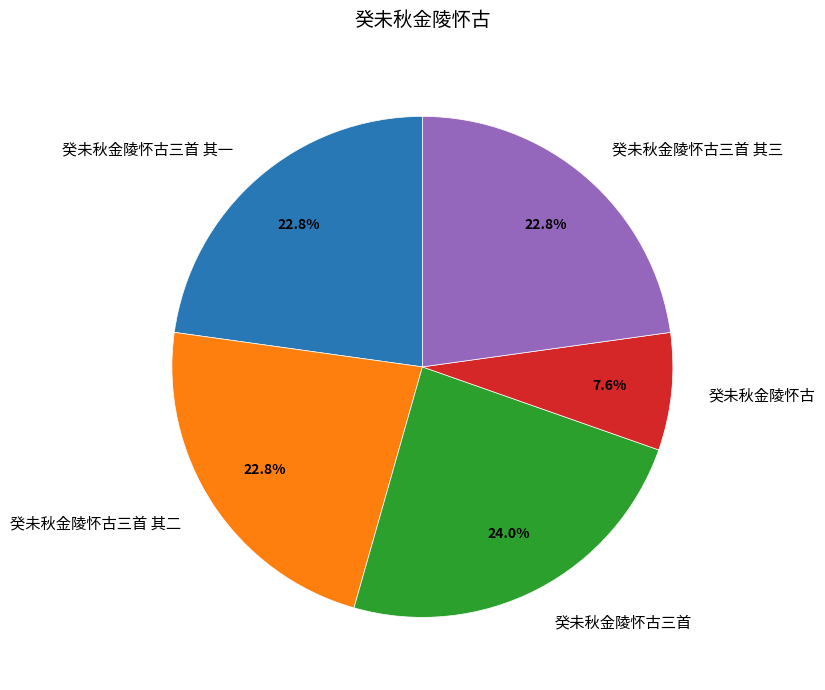

True or false: 癸未秋金陵怀古三首 其三 accounts for 8% of the total.

False